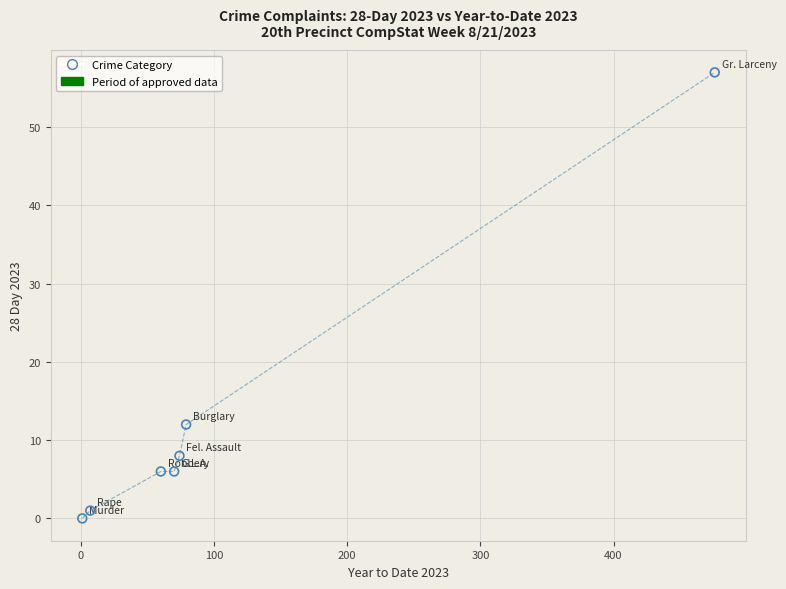

What is the range of X values (max minus min)?

475